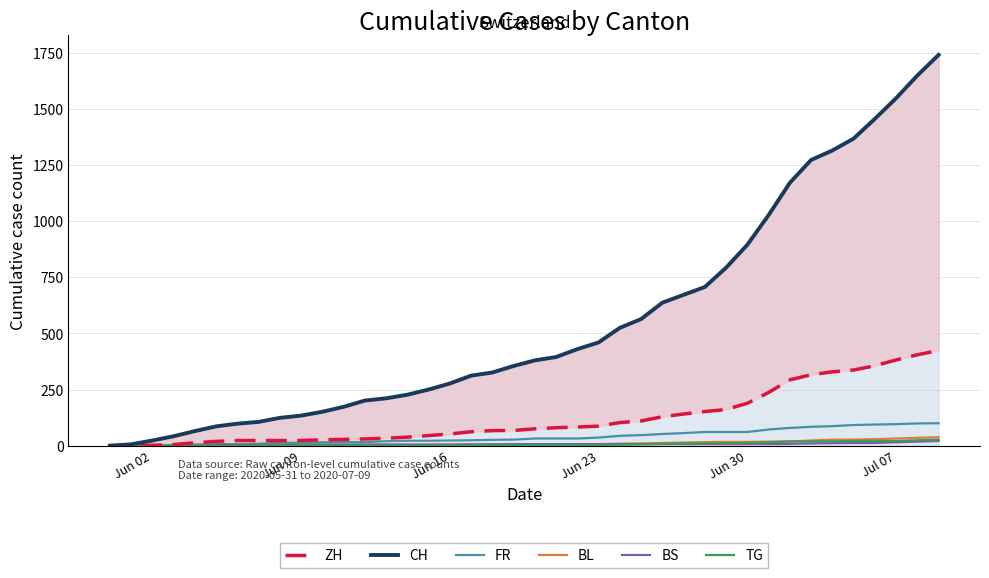

How many values in the BL series are below 6?

20